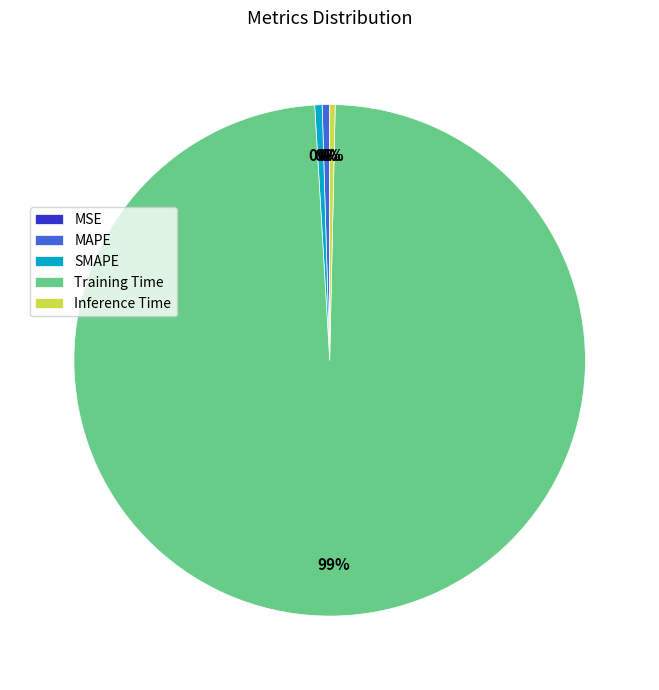

Is the sum of MAPE and Inference Time greater than half?

No